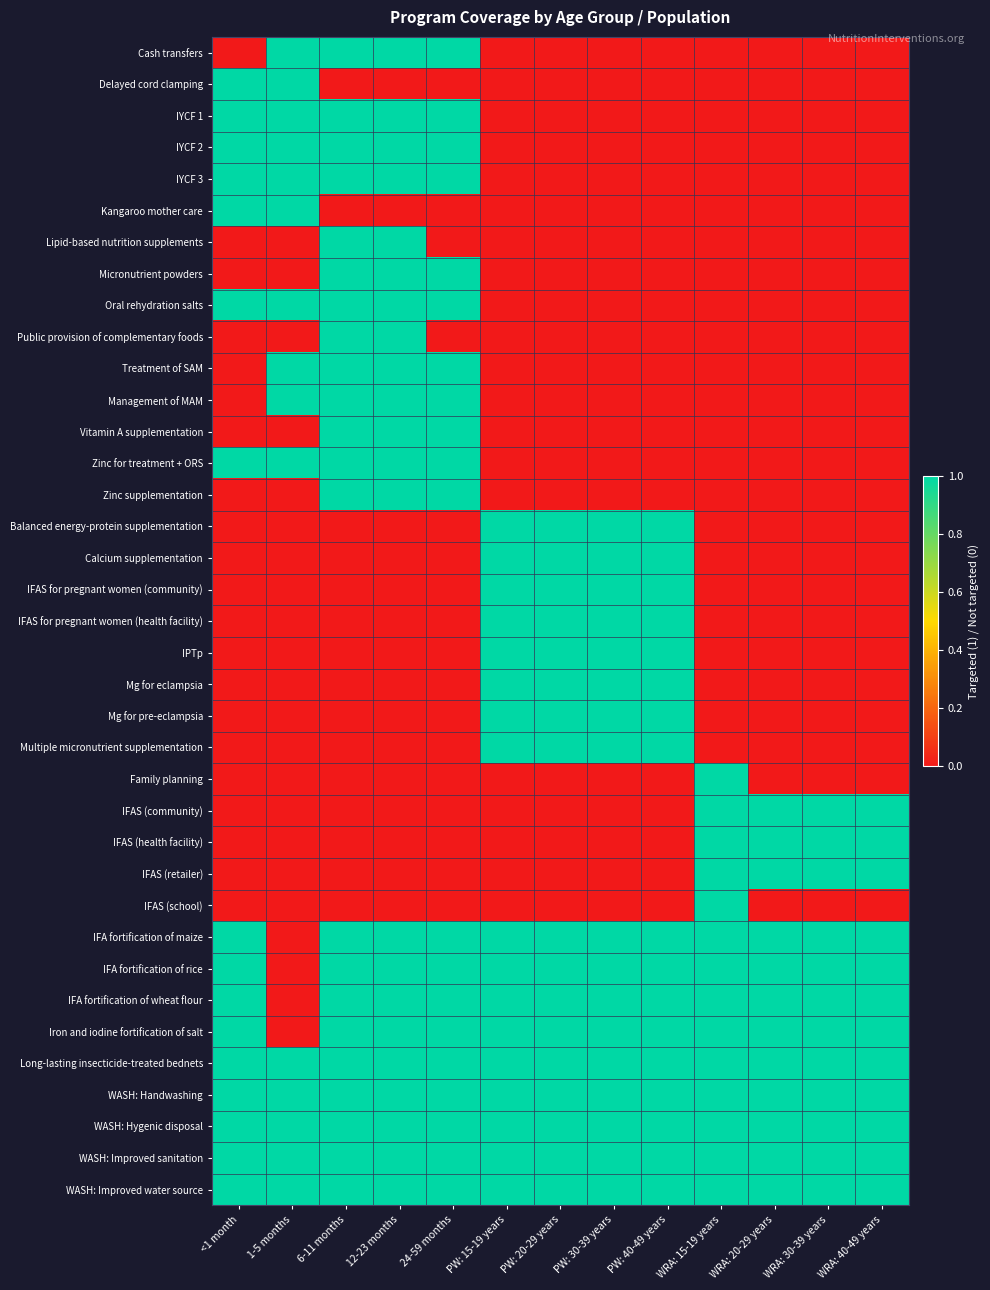

Which category has the lowest value across all series?

<1 month